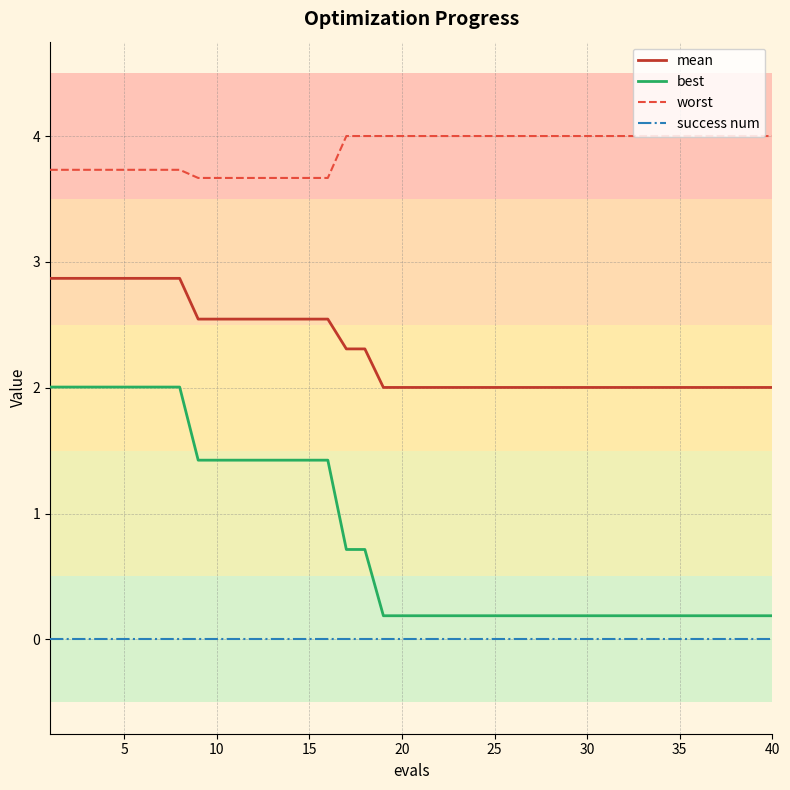

True or false: mean and worst intersect in this chart.

False